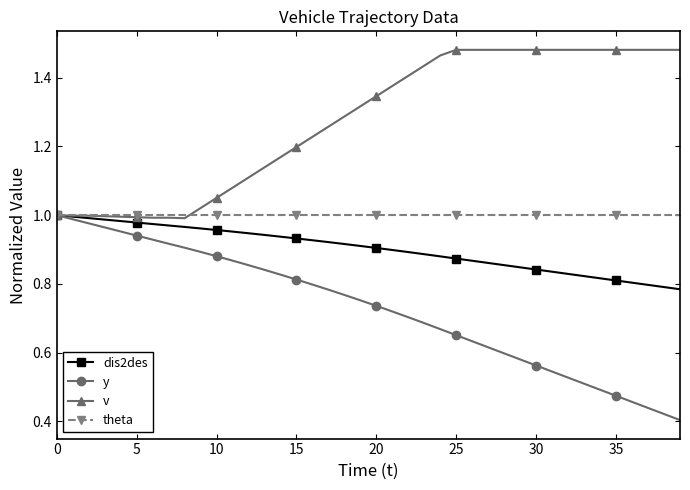

Rank the series by their average value, from highest to lowest.

v, theta, dis2des, y